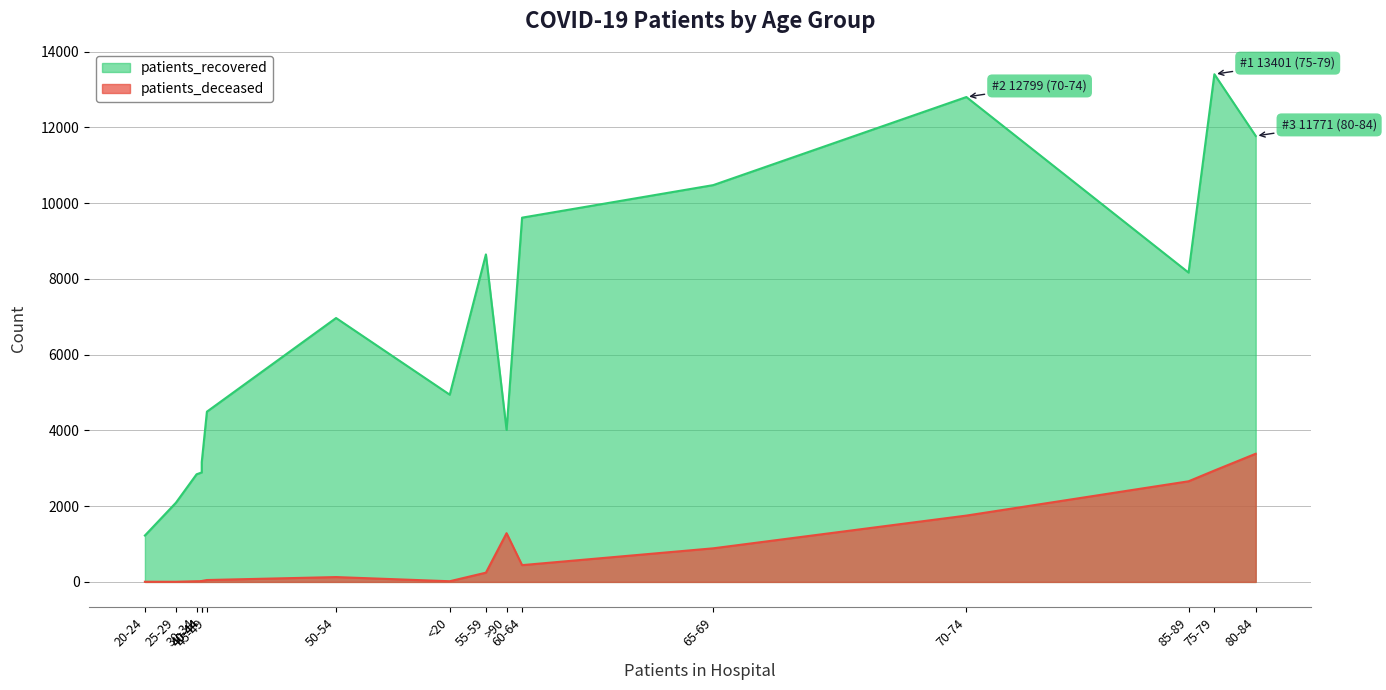

The value of patients_deceased at 35-39 is 11. True or false?

False